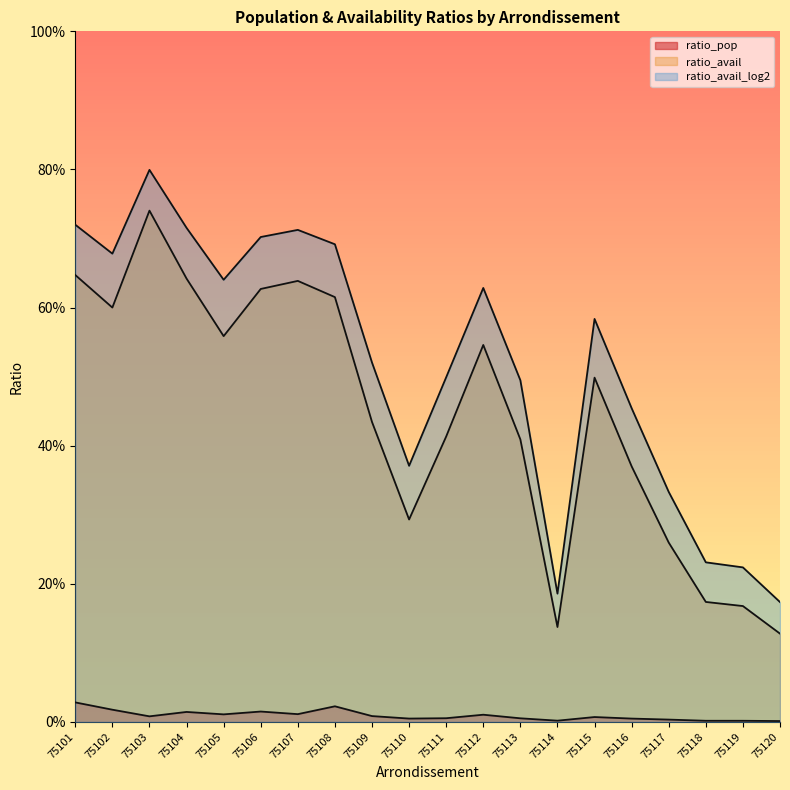

At which category is the sum across all series the highest?

75103